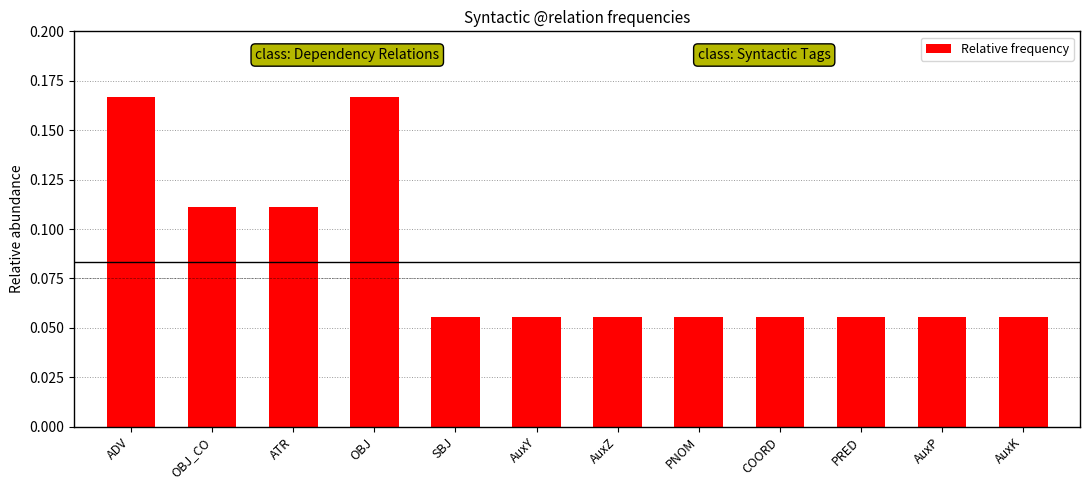

Count the values in the range 0 to 1.

12